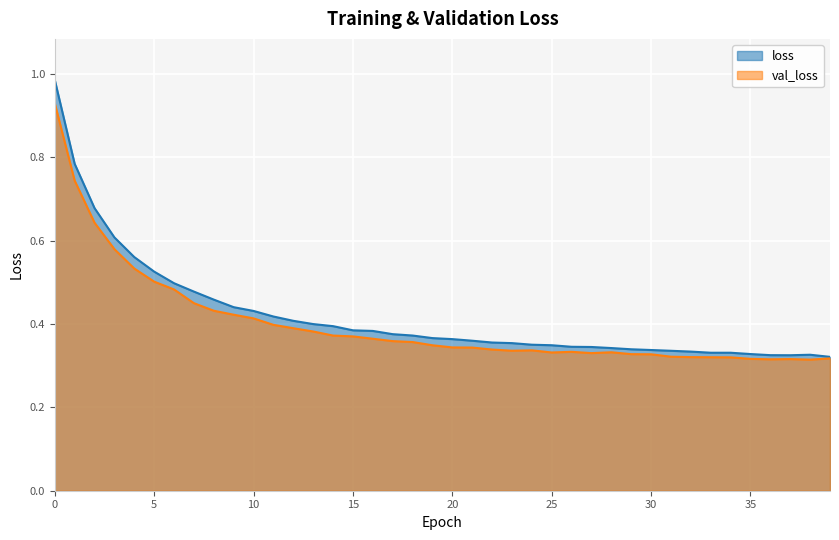

True or false: val_loss and loss cross at least once.

False